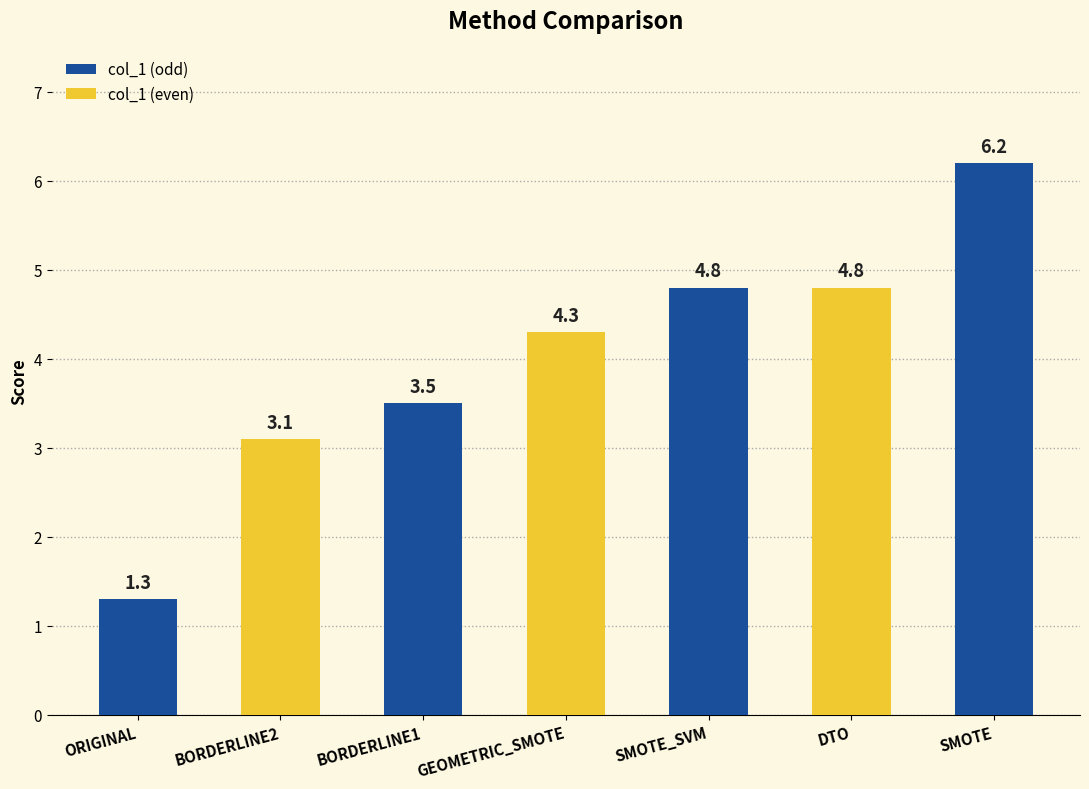

True or false: the data shows 2.7 at GEOMETRIC_SMOTE.

False